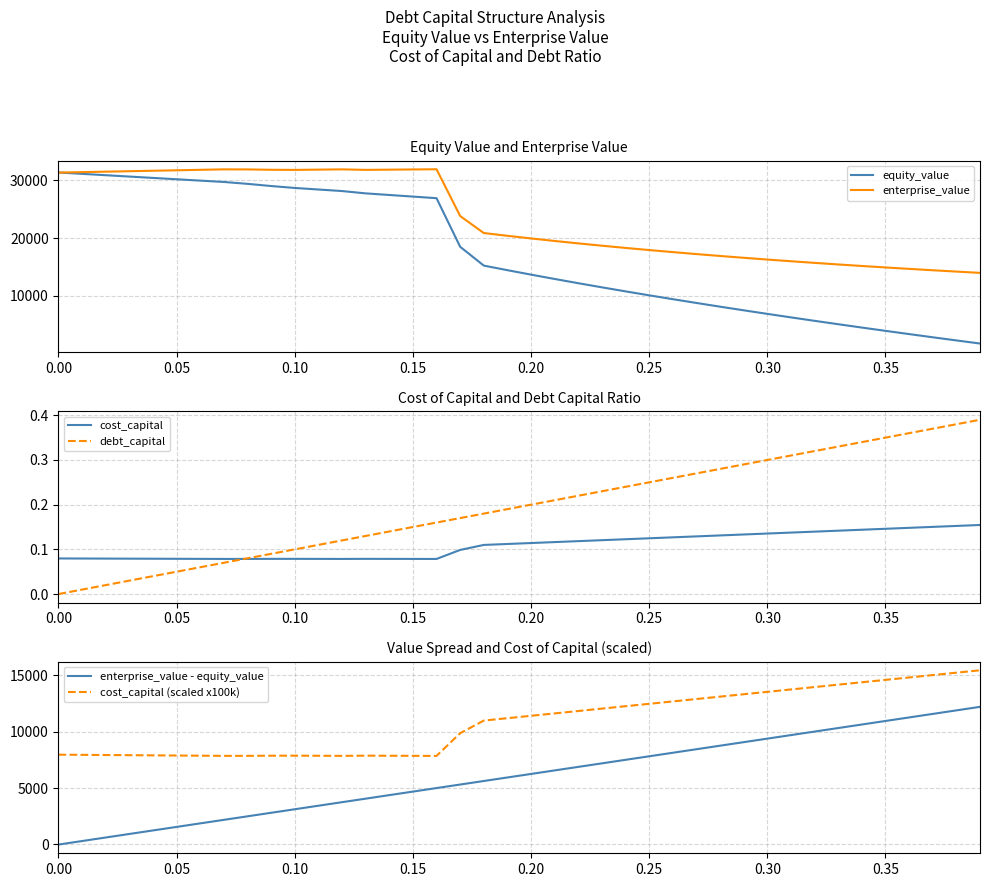

The cost_capital series shows 0.0 at 0.15. True or false?

False